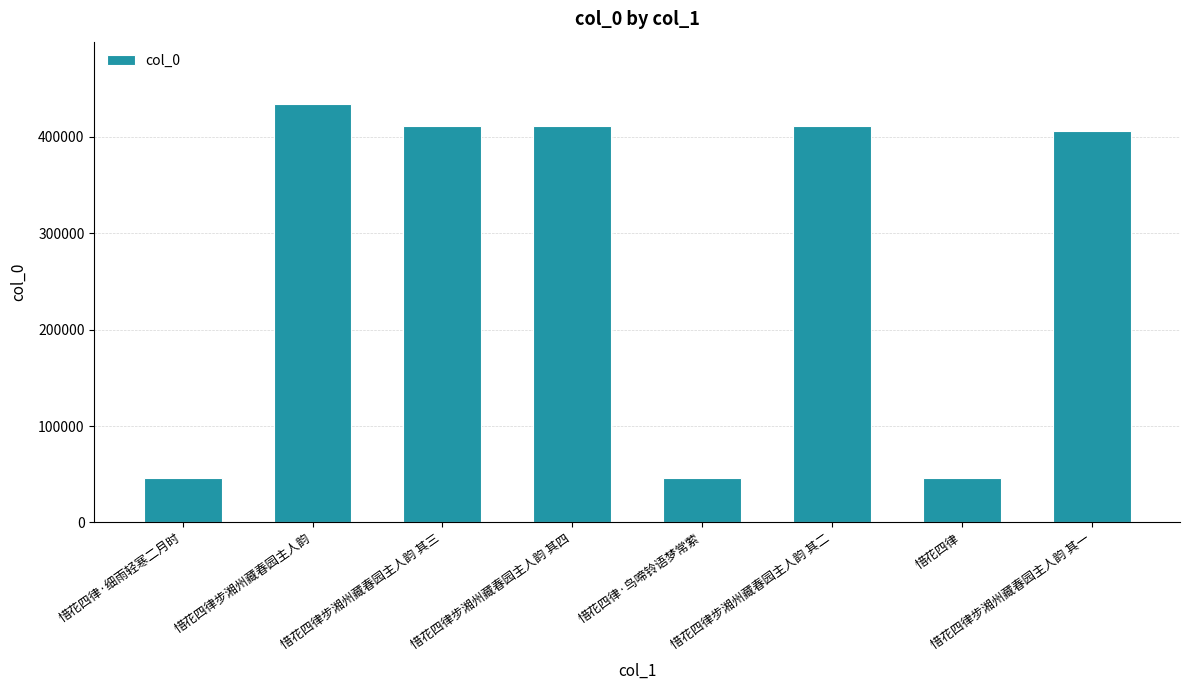

At which label does the data first exceed 410906?

惜花四律步湘州藏春园主人韵